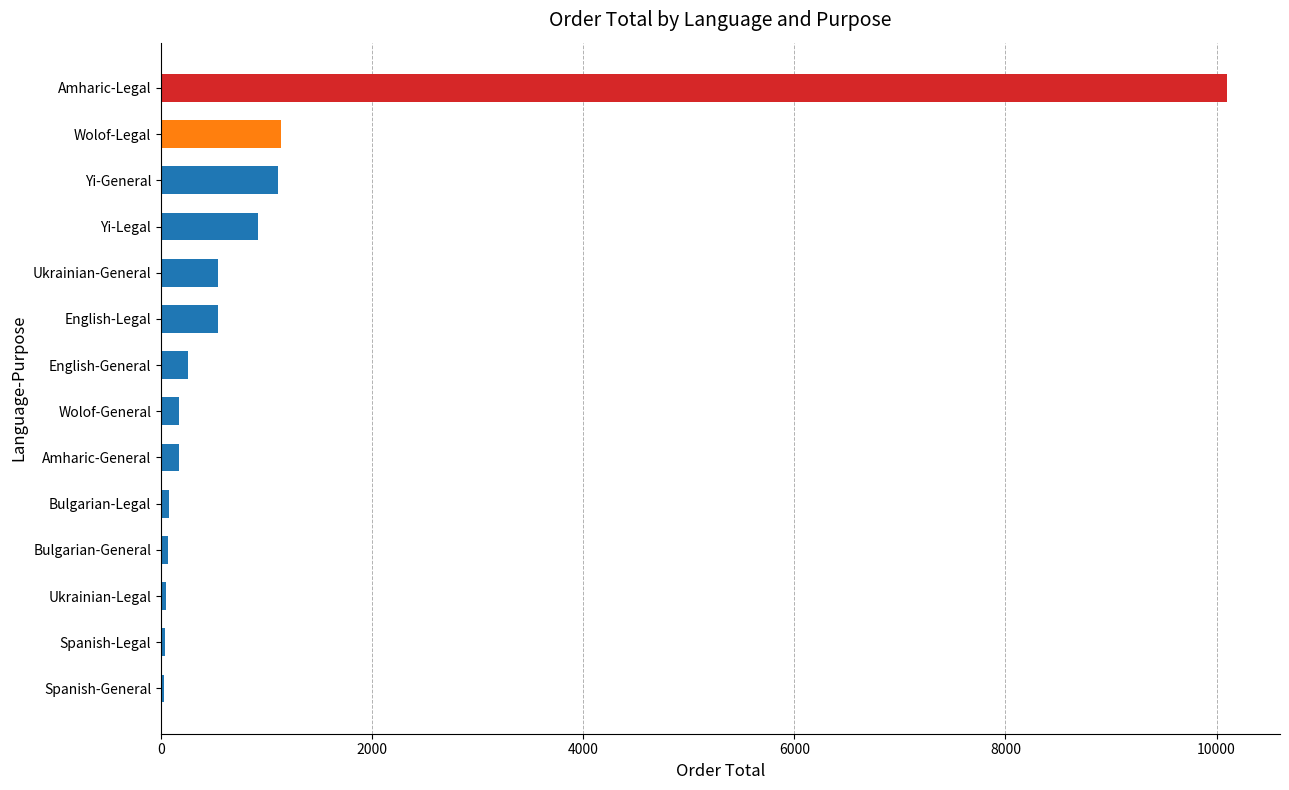

What is the maximum value shown in the chart?

10095.8